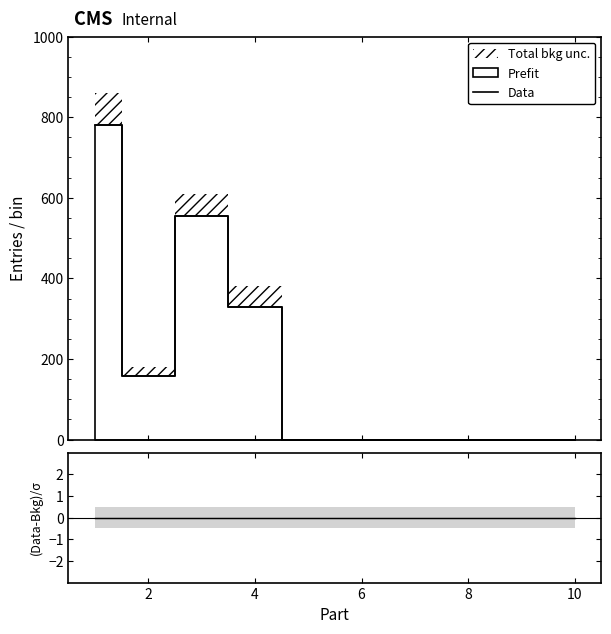

How many values are above zero?

4